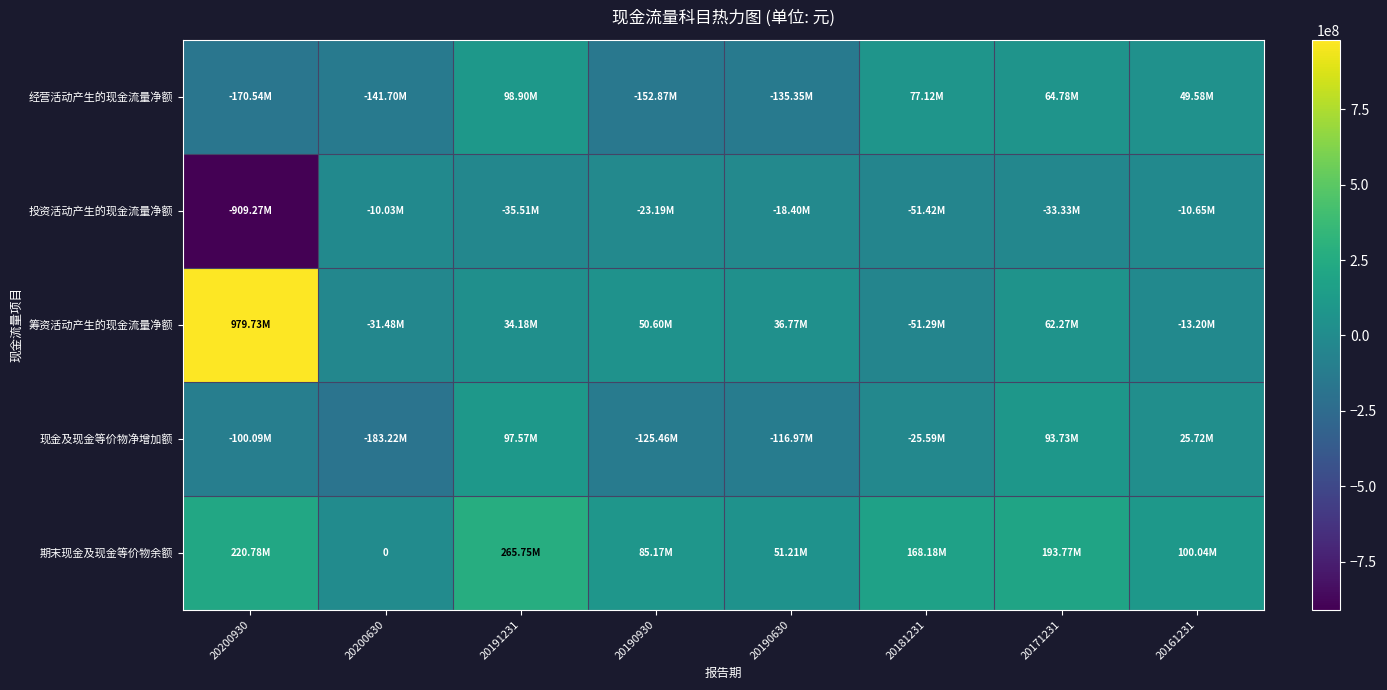

True or false: 经营活动产生的现金流量净额 has a value of 77118603.7 at 20181231.

True